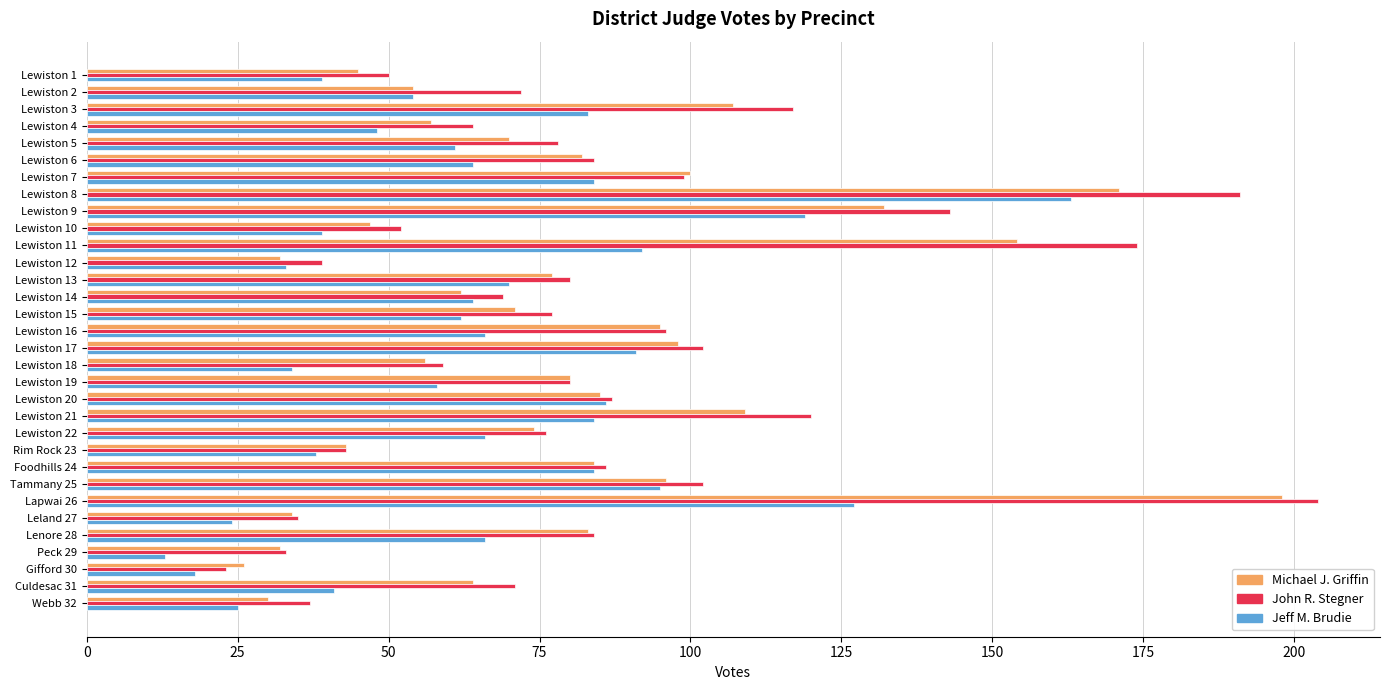

Is the value of John R. Stegner at Lewiston 15 greater than the value of Jeff M. Brudie at Lewiston 4?

Yes